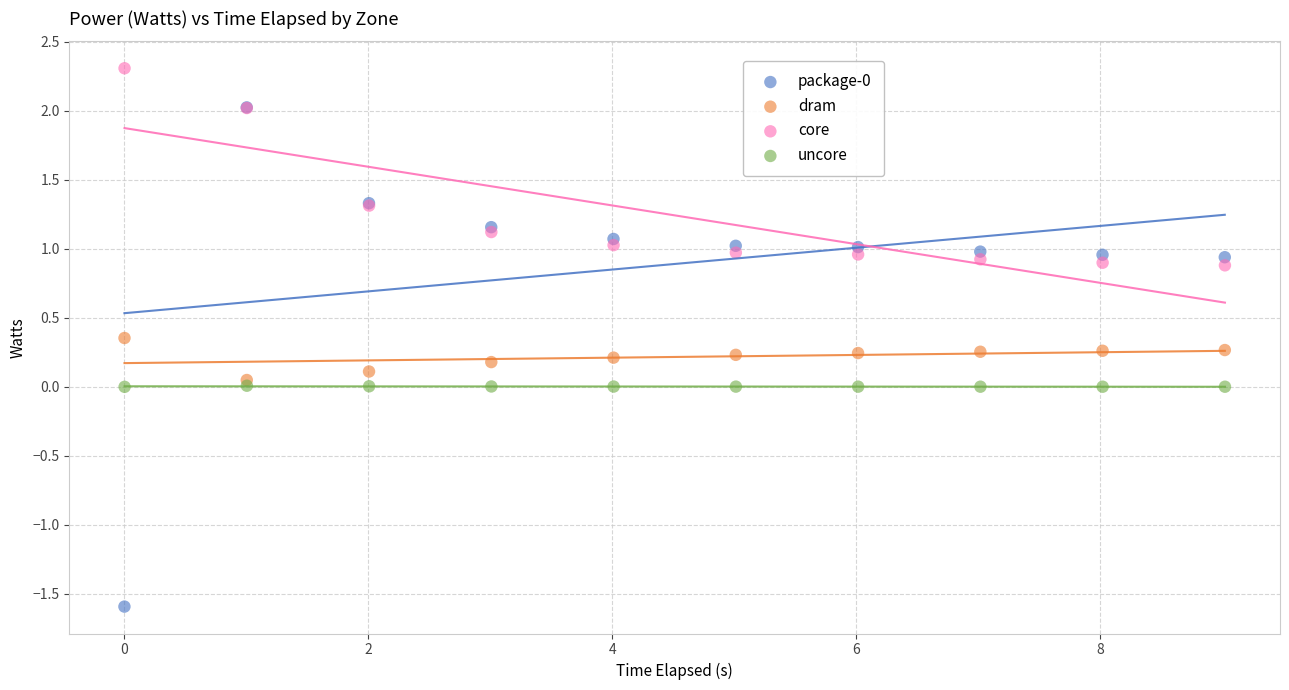

Which series reaches the maximum Y coordinate?

core